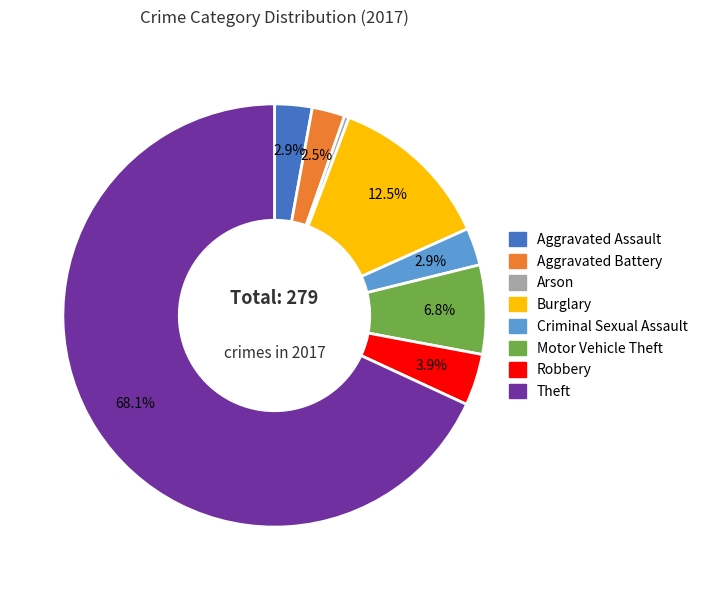

How many slices are in this pie chart?

8